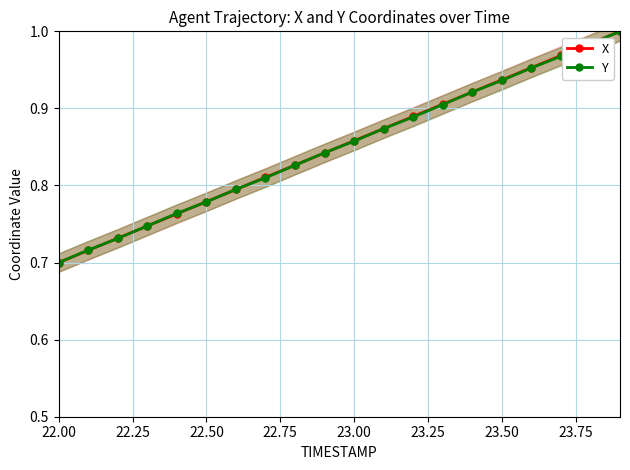

At how many categories does at least one series exceed 0?

20